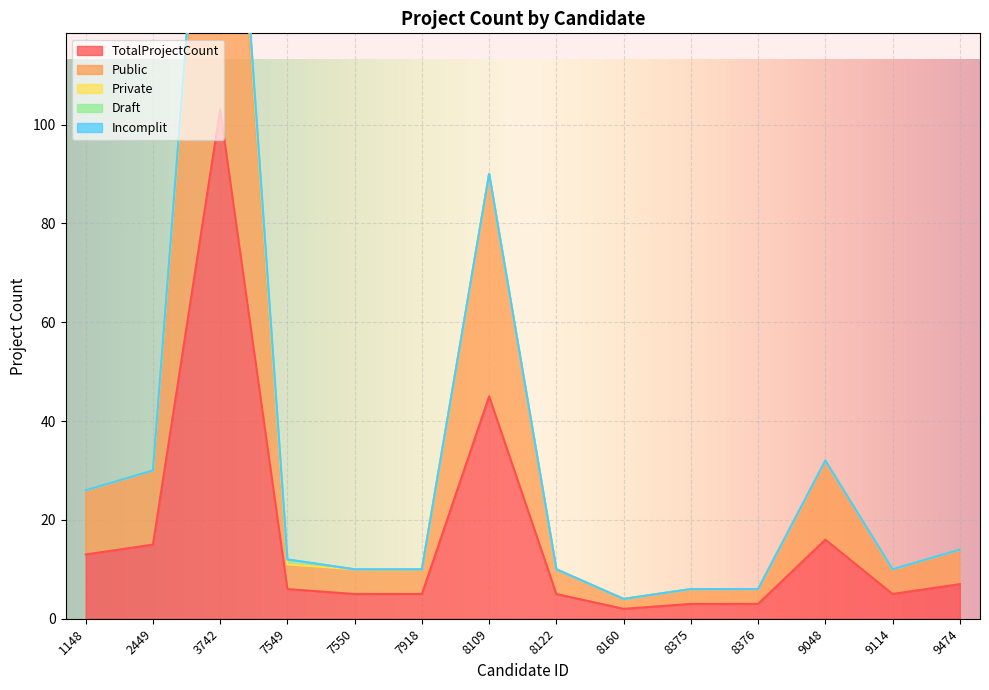

True or false: Draft and Incomplit cross at least once.

False